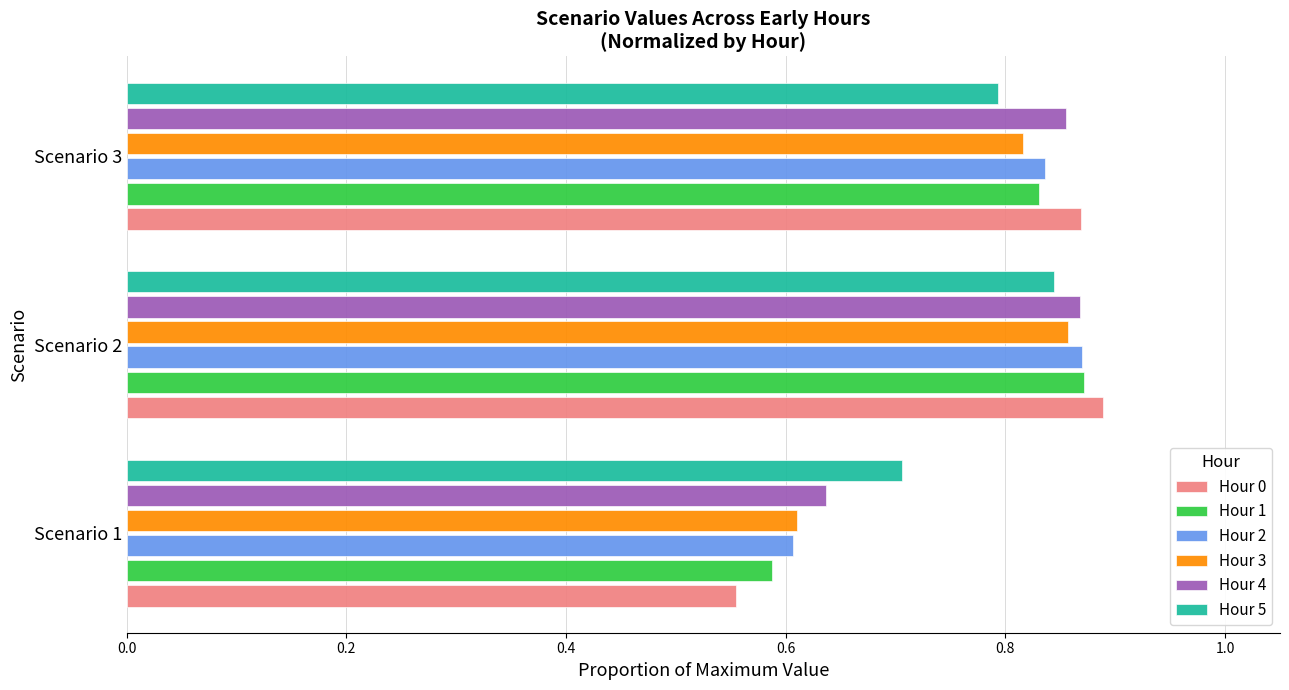

At how many categories does at least one series exceed 0?

3